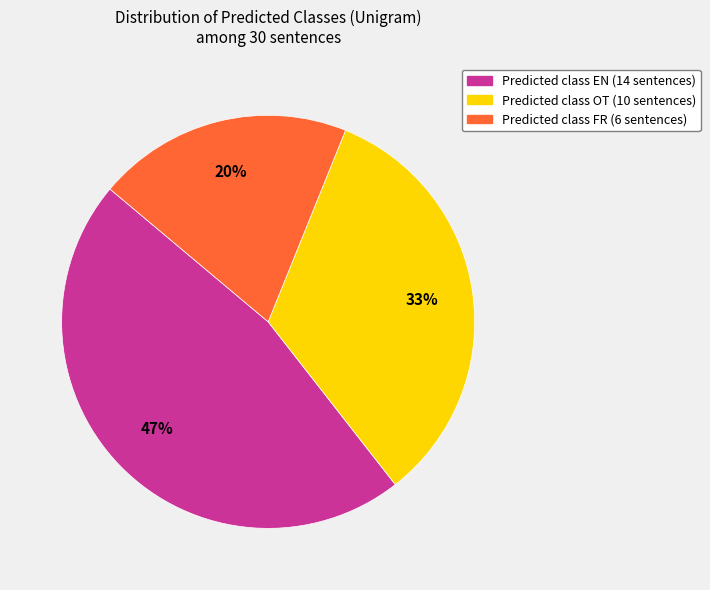

To the nearest percent, what is the average slice percentage?

33%